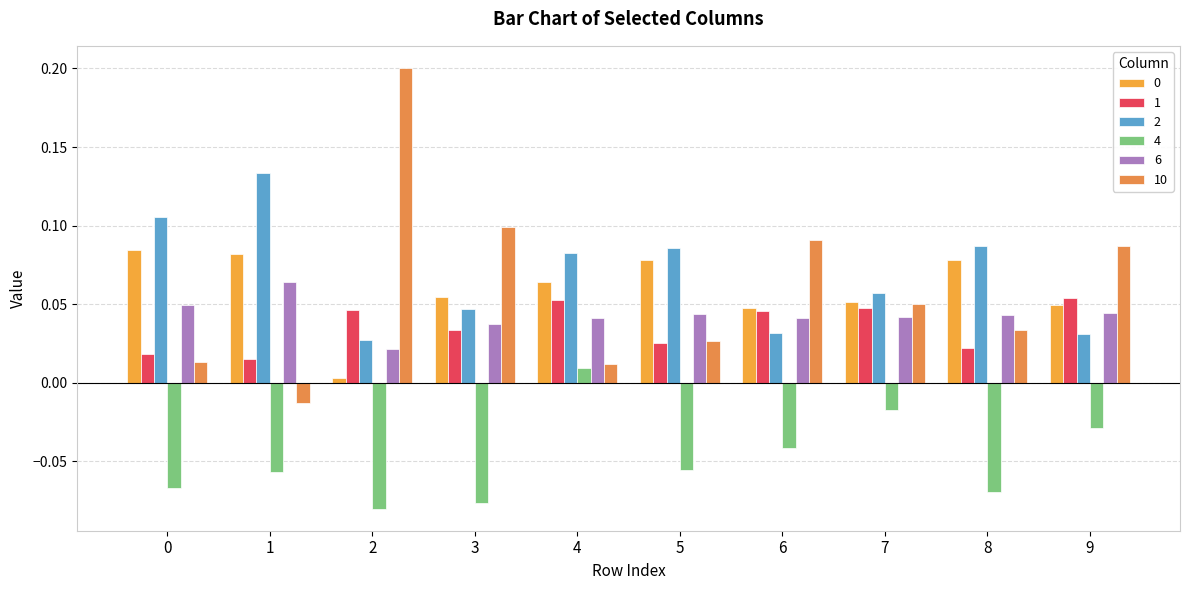

True or false: 2 has a value of 0.0 at 3.

True